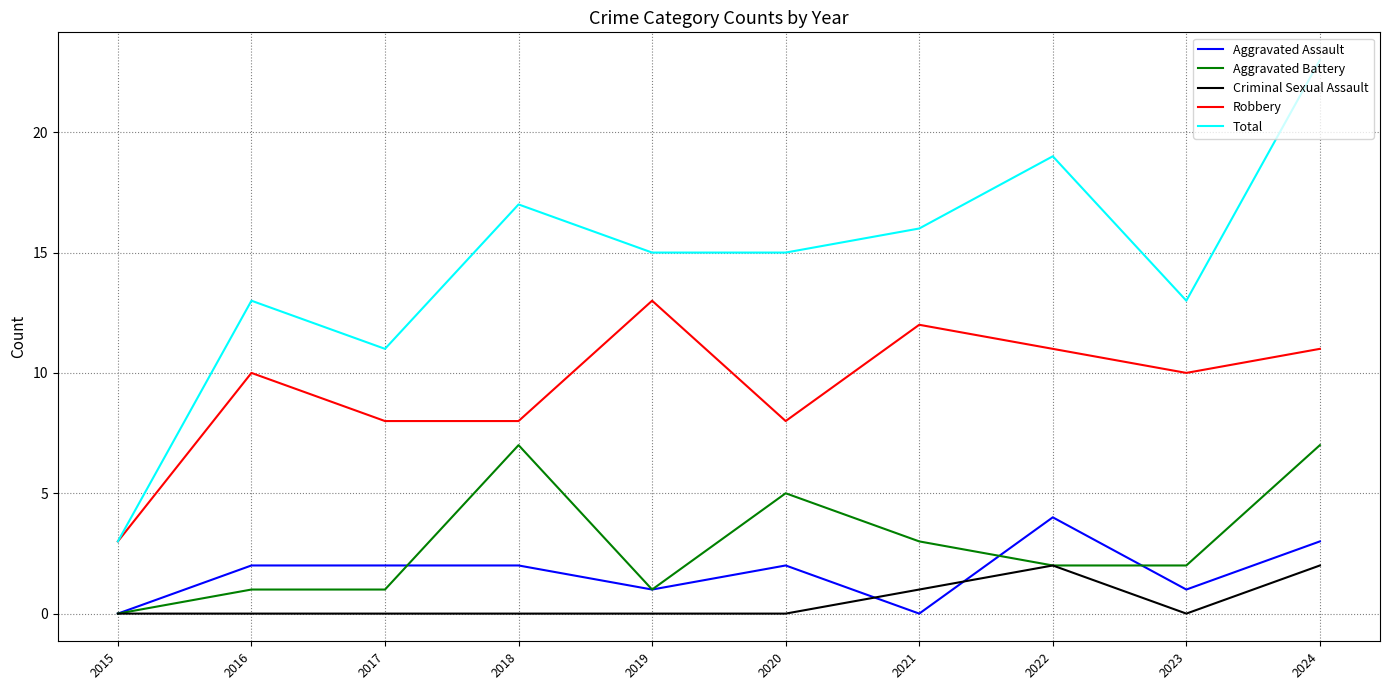

Which series has the largest total across all categories?

Total